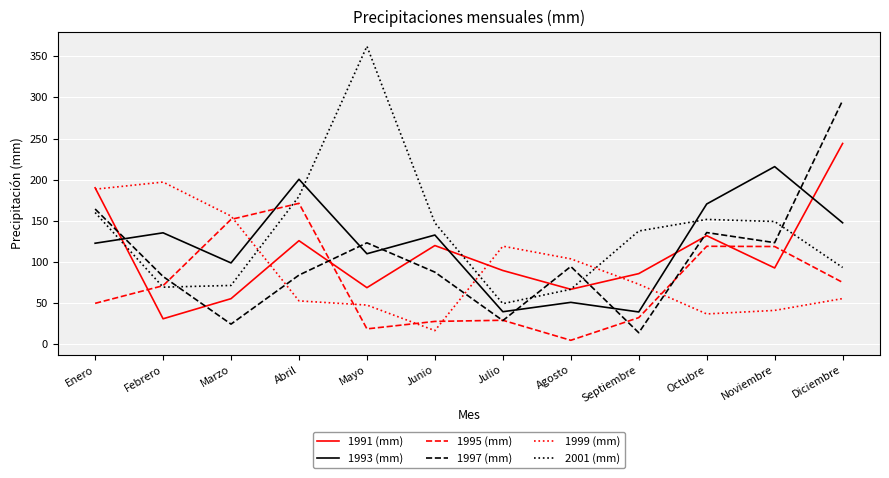

What are all the series names shown in the legend?

1991 (mm), 1993 (mm), 1995 (mm), 1997 (mm), 1999 (mm), 2001 (mm)